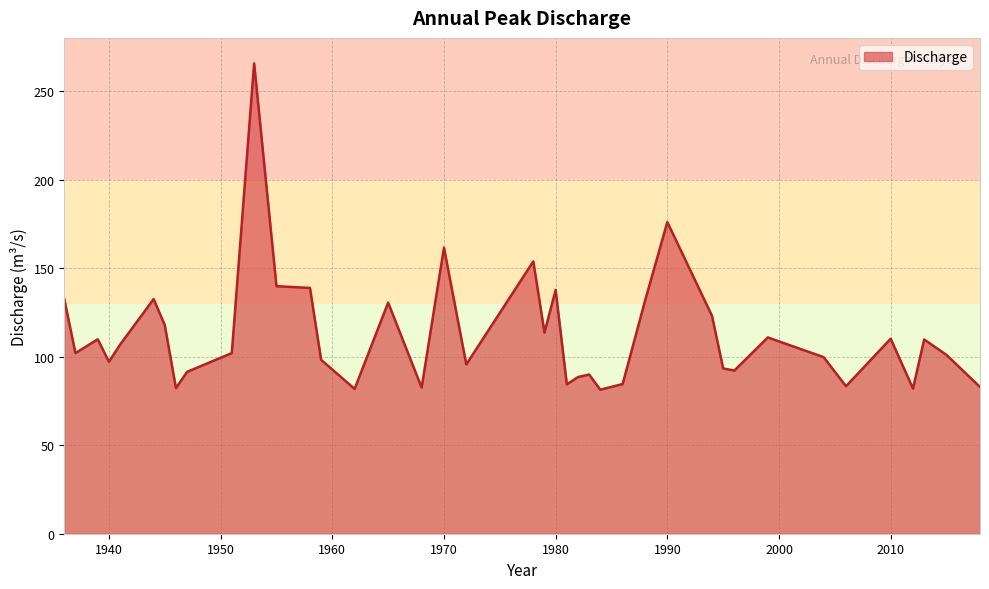

What is the minimum value shown in the chart?

81.3